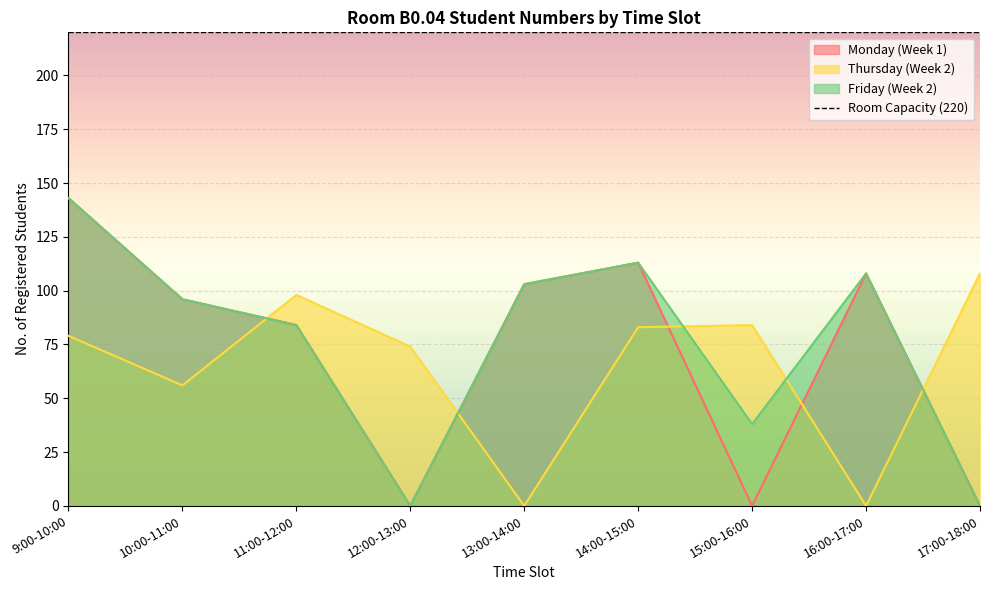

How many lines are shown in the chart?

3